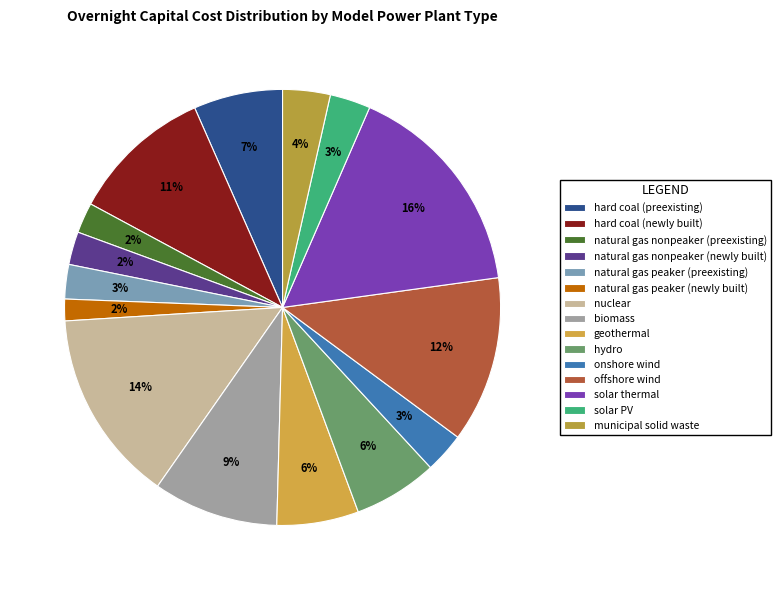

Is there a majority slice in this chart?

No